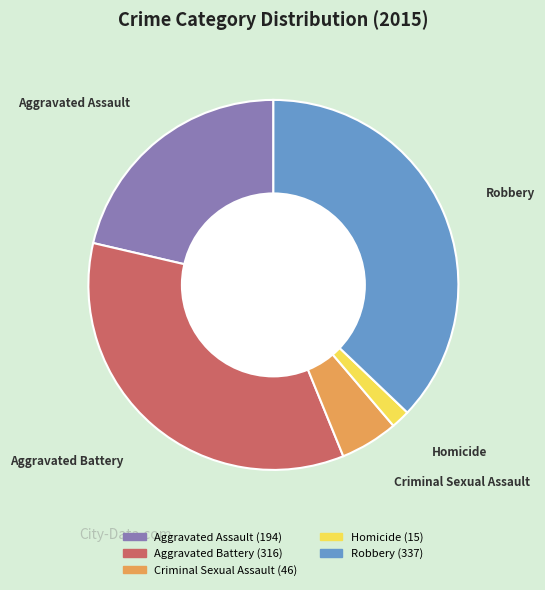

Does Homicide represent more than half of the total?

No